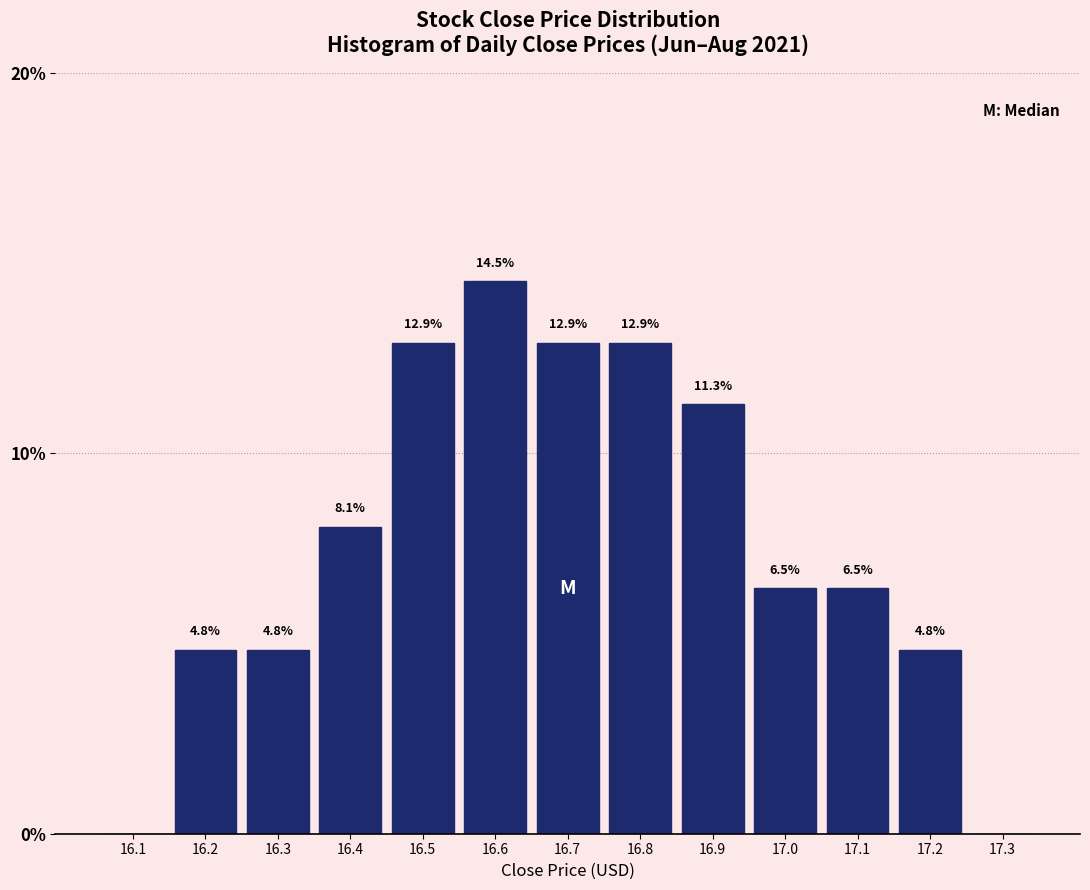

Reading left to right, transcribe all the data shown in this chart.

16.1=0.0	16.2=4.8	16.3=4.8	16.4=8.1	16.5=12.9	16.6=14.5	16.7=12.9	16.8=12.9	16.9=11.3	17.0=6.5	17.1=6.5	17.2=4.8	17.3=0.0